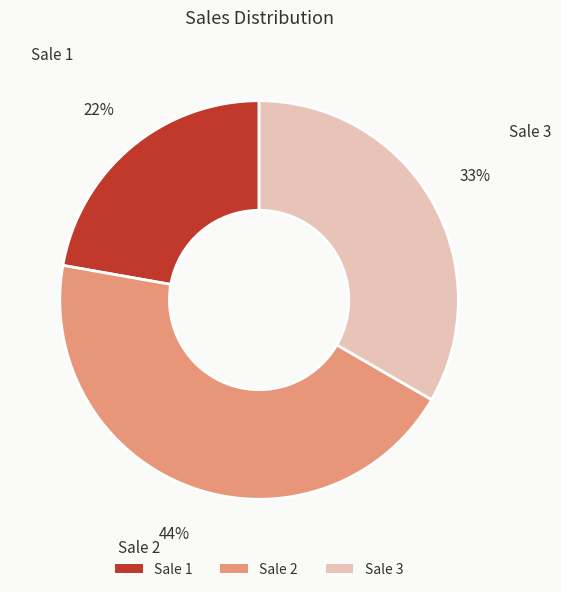

Which slice is the smallest?

Sale 1